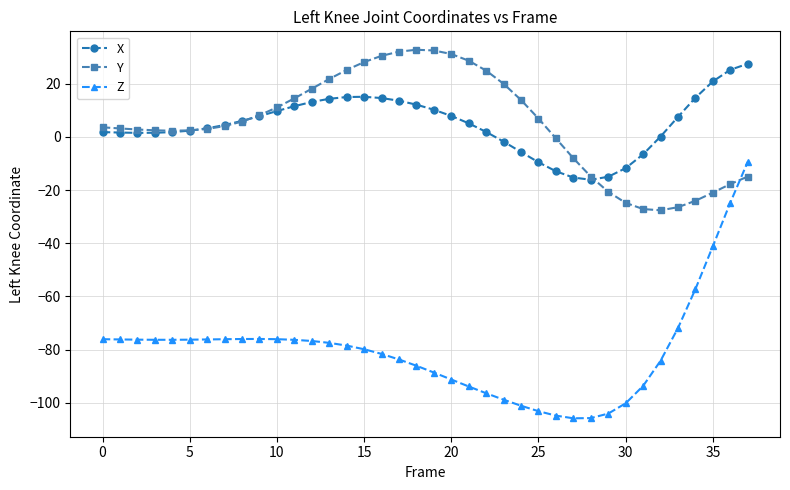

True or false: X and Z intersect in this chart.

False